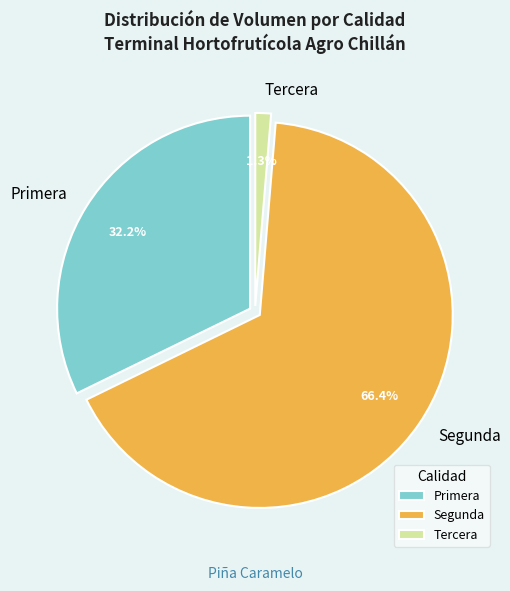

Is Segunda the majority of the pie?

Yes